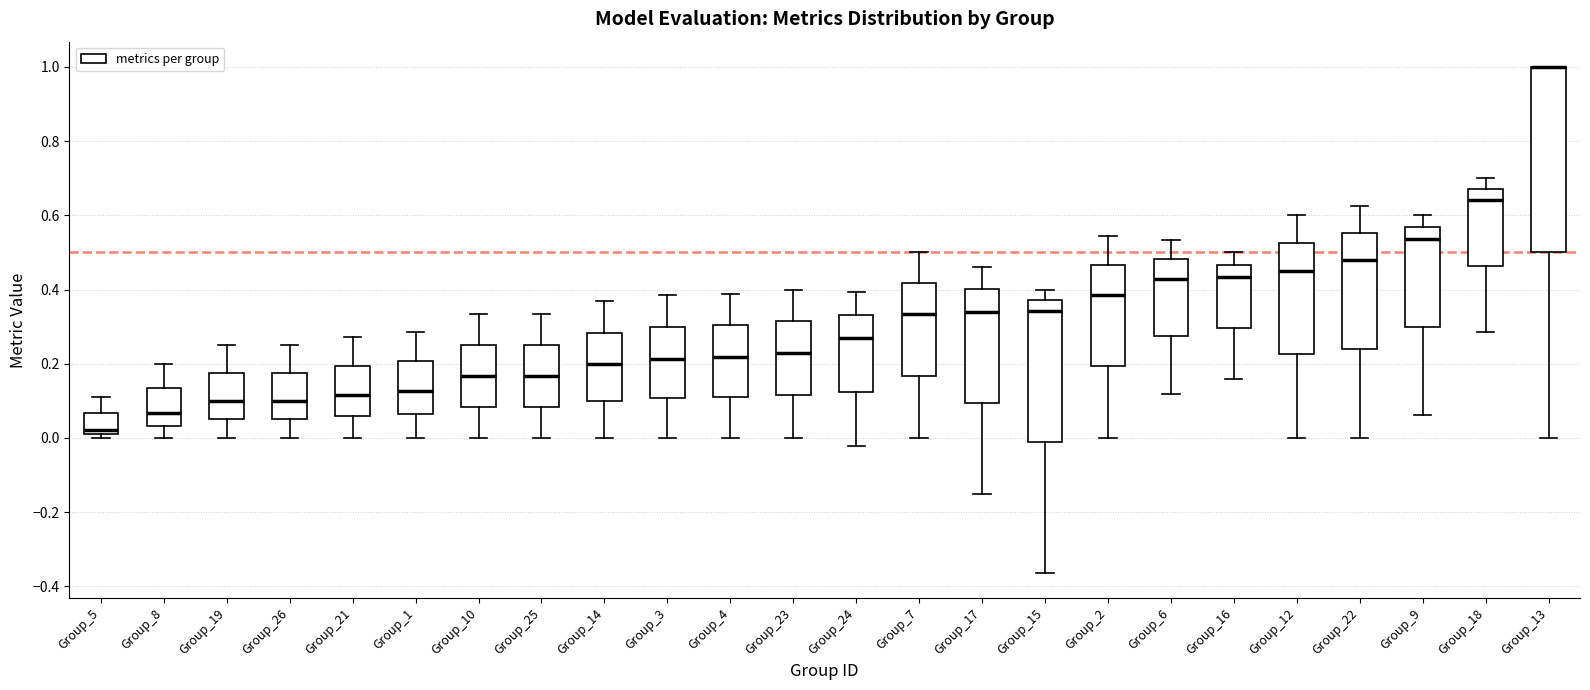

Where does the median line of the box for Group_9 sit on the y-axis? The values are not printed on the chart, so give them approximately, as read against the axis.

0.54